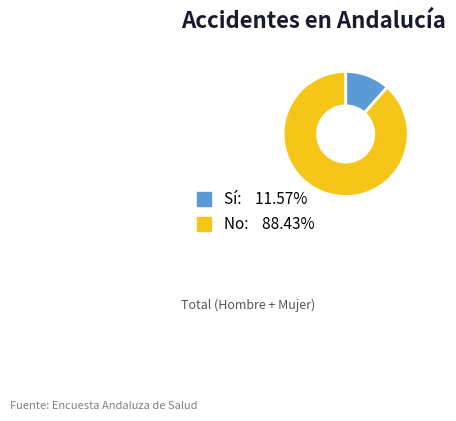

Does any single category account for the majority?

Yes